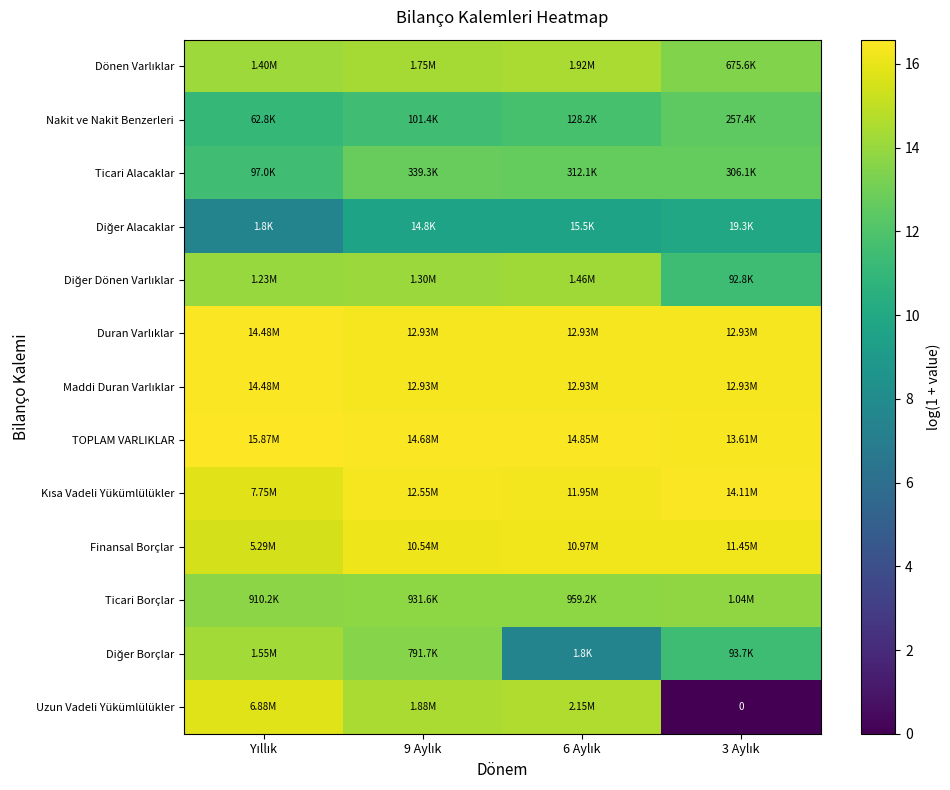

At which category is the sum across all series the highest?

9 Aylık